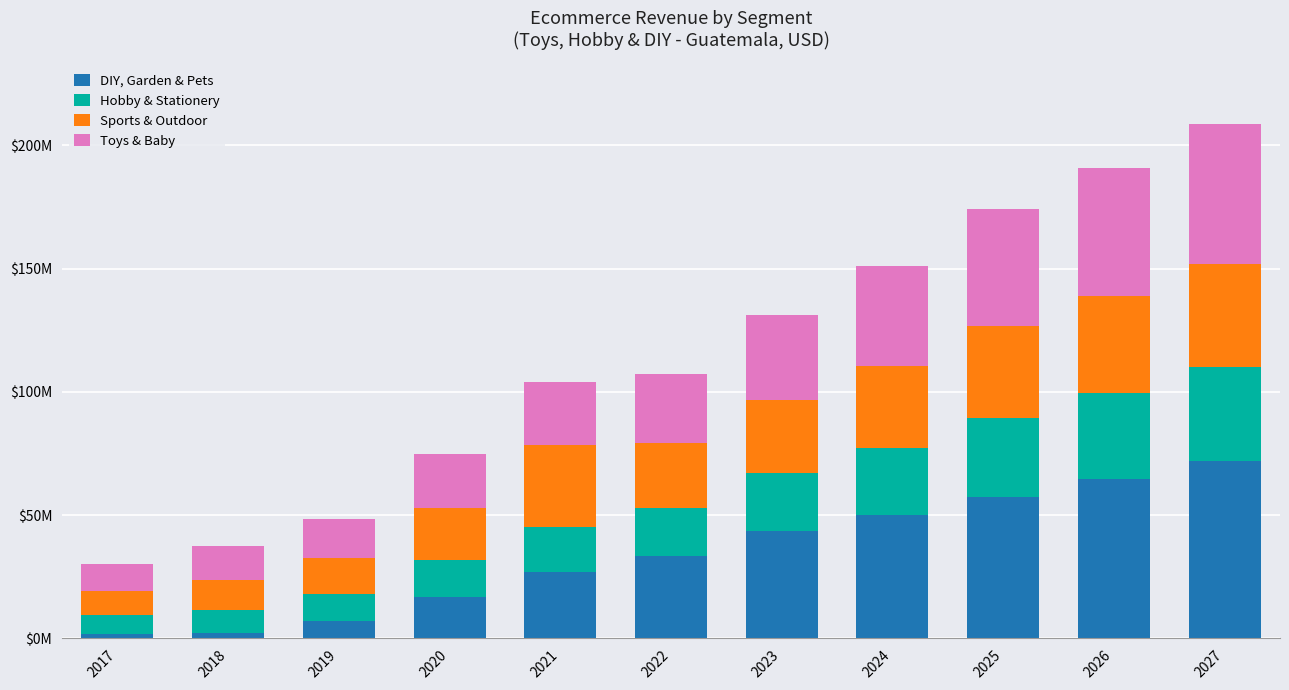

Between 2023 and 2022, which is larger?

2023